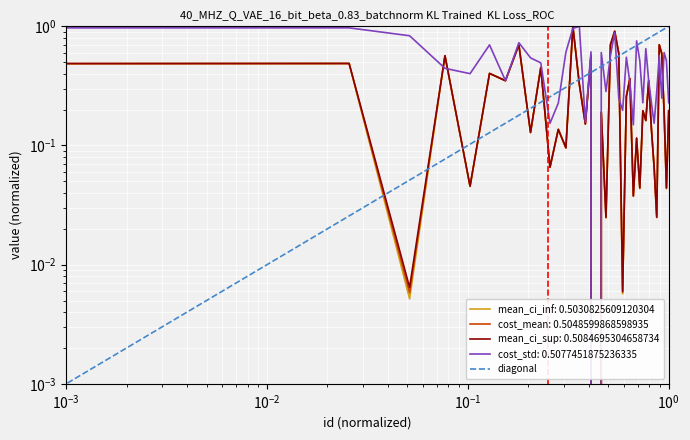

What is the average value of the mean_confidence_interval_inf series?

0.3